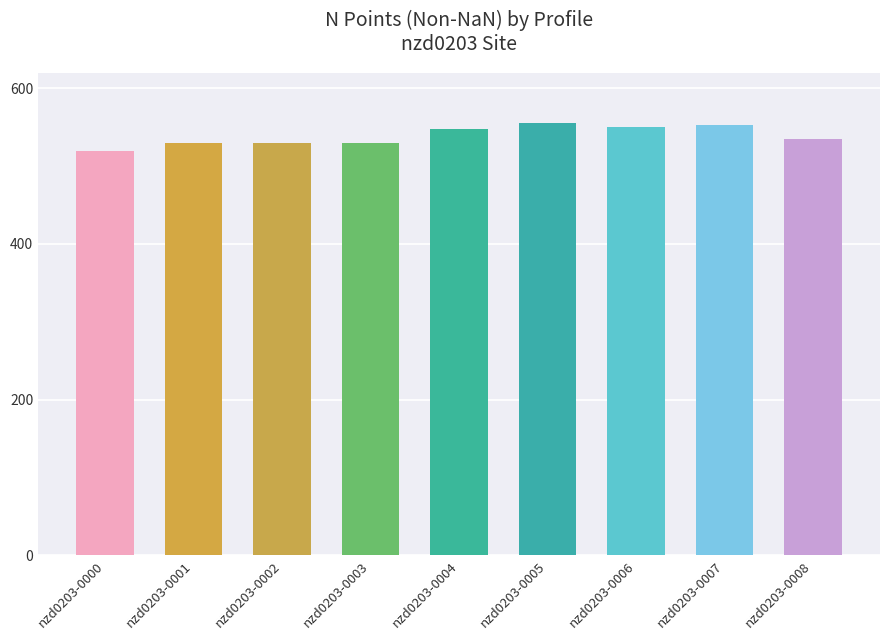

Where does the data first go above 535?

nzd0203-0004